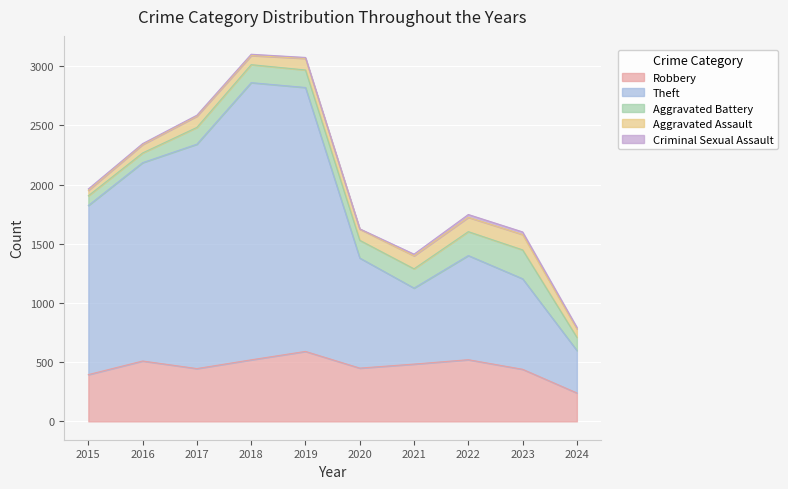

Which category has the lowest value in the Aggravated Battery series?

2015